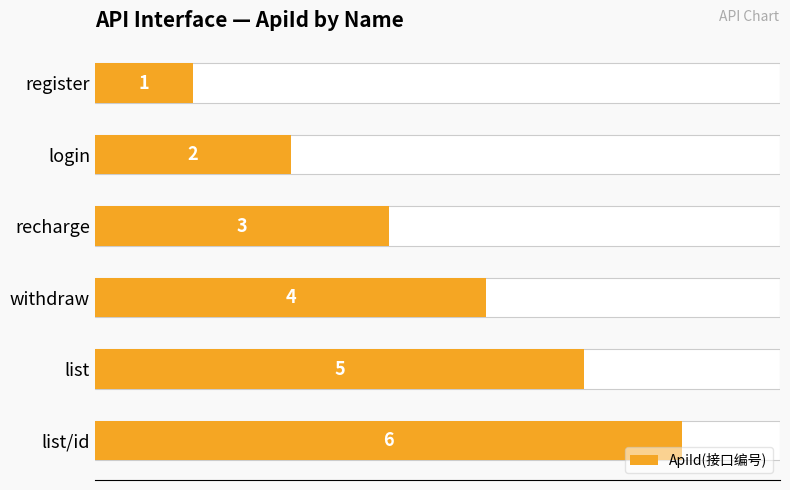

What is the change in value from 2 to 3?

+1